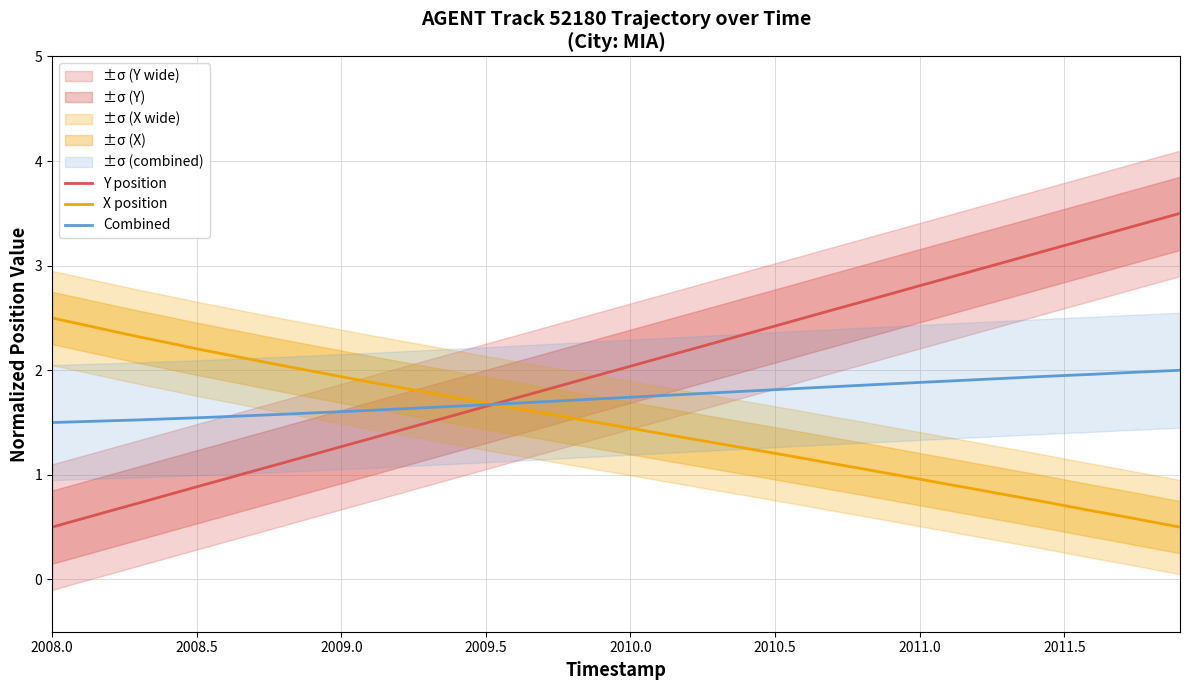

The Combined series shows 1.8 at 2010.5. True or false?

True